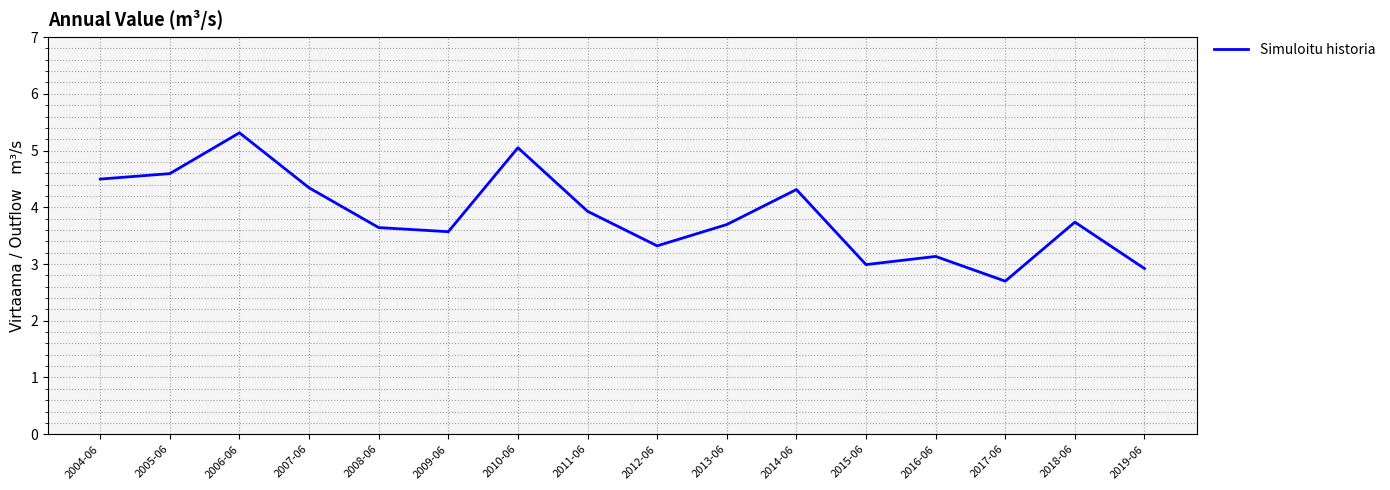

True or false: the data shows 3.6 at 2009-06.

True